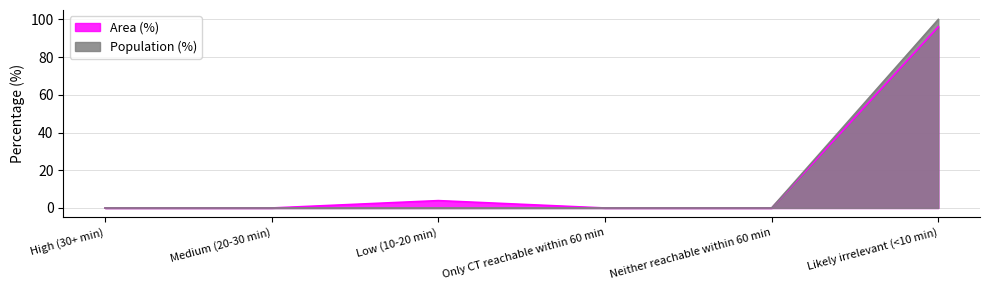

True or false: Population (%) and Area (%) cross at least once.

False